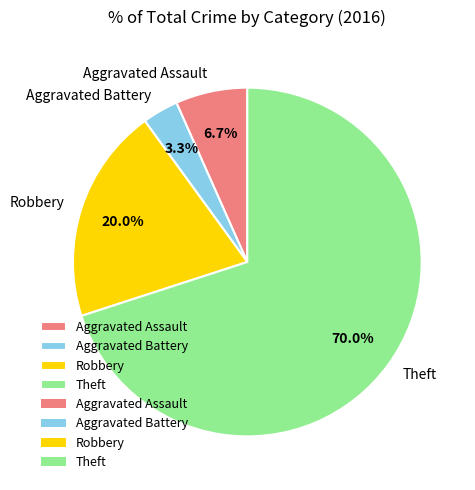

What percentage do Aggravated Battery and Aggravated Assault together represent?

10.0%